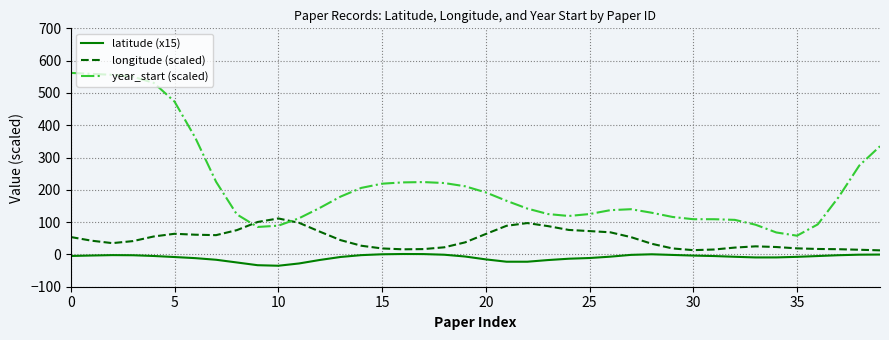

How many categories are shown in the chart?

40